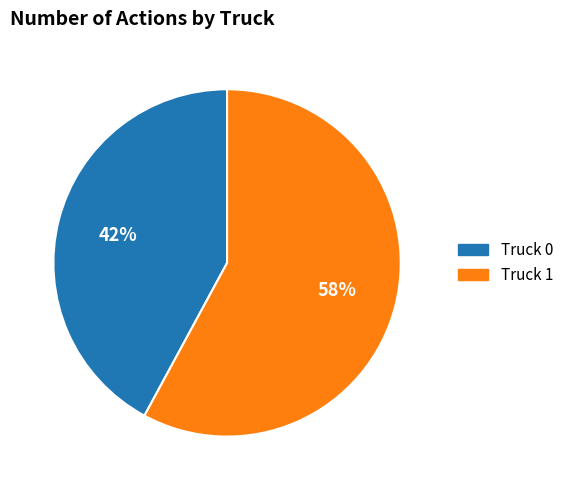

What percentage is the Truck 1 slice, to the nearest percent?

58%